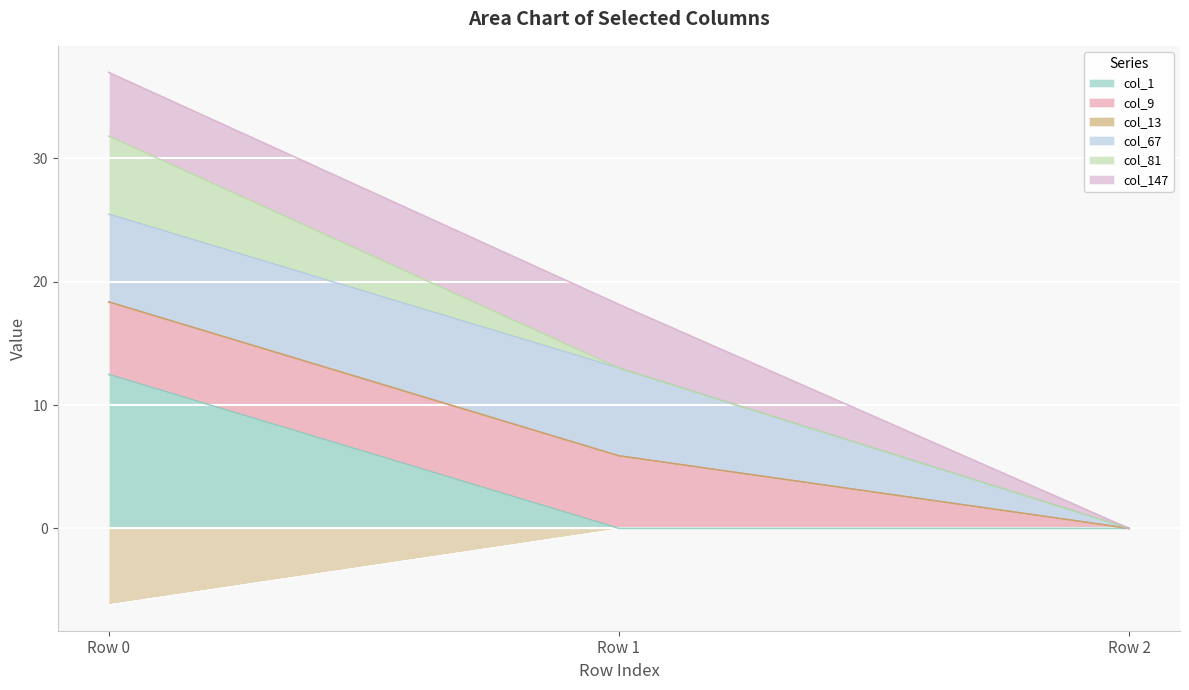

How many data points does each series have?

3